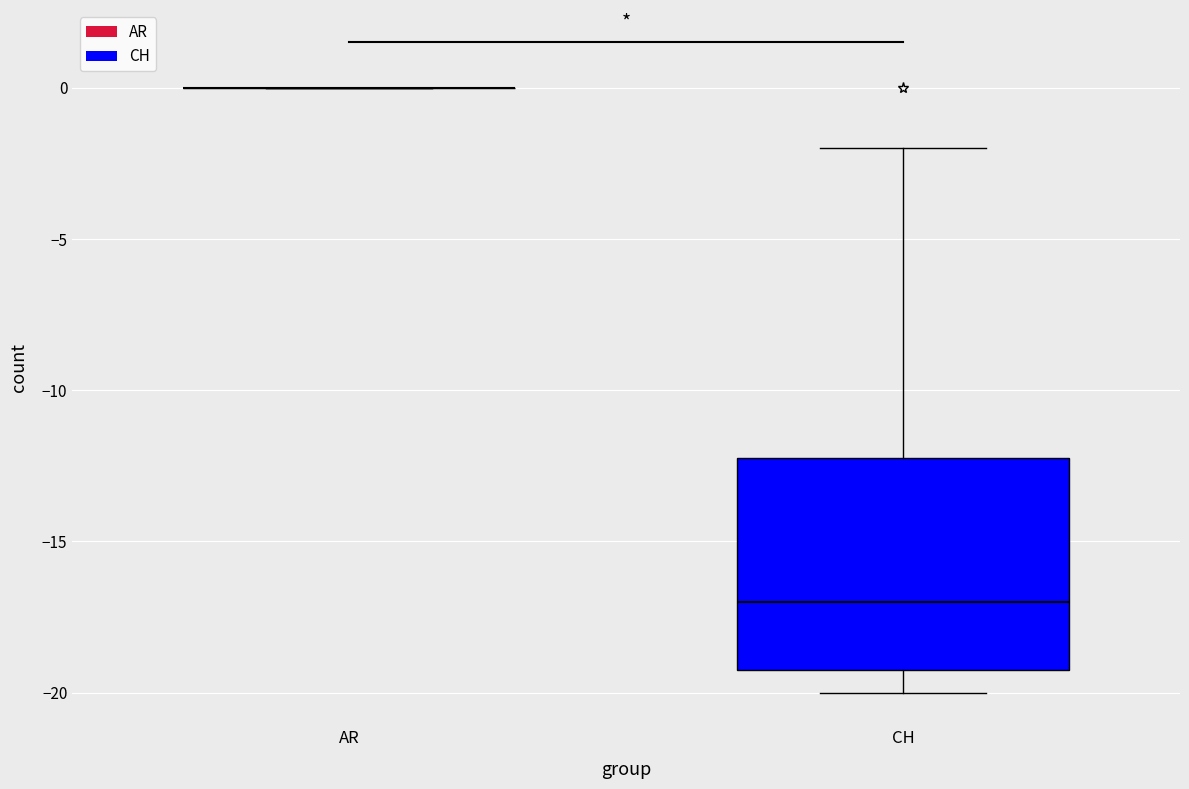

Where is the upper edge of the box for CH on the y-axis? The values are not printed on the chart, so give them approximately, as read against the axis.

-12